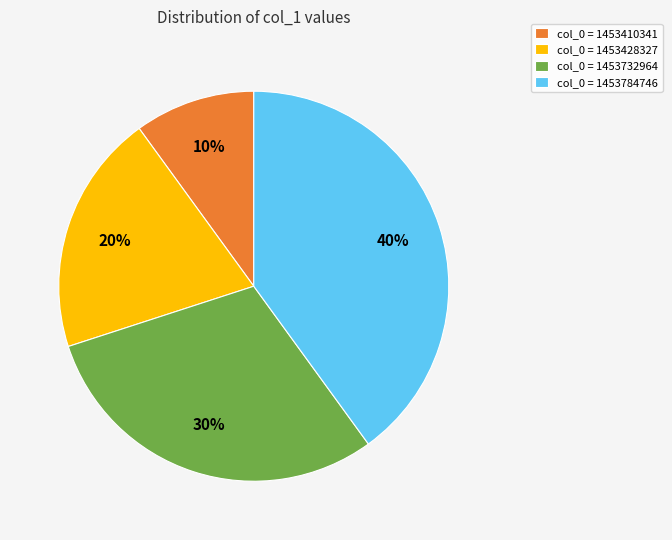

Does any single category account for the majority?

No